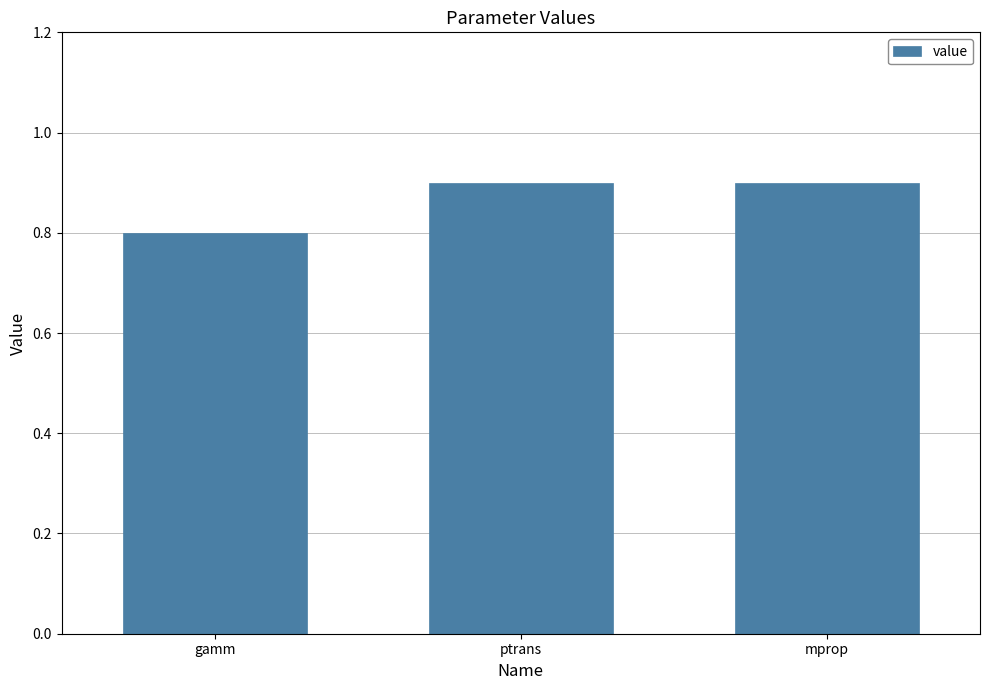

True or false: the data shows 0.9 at ptrans.

True